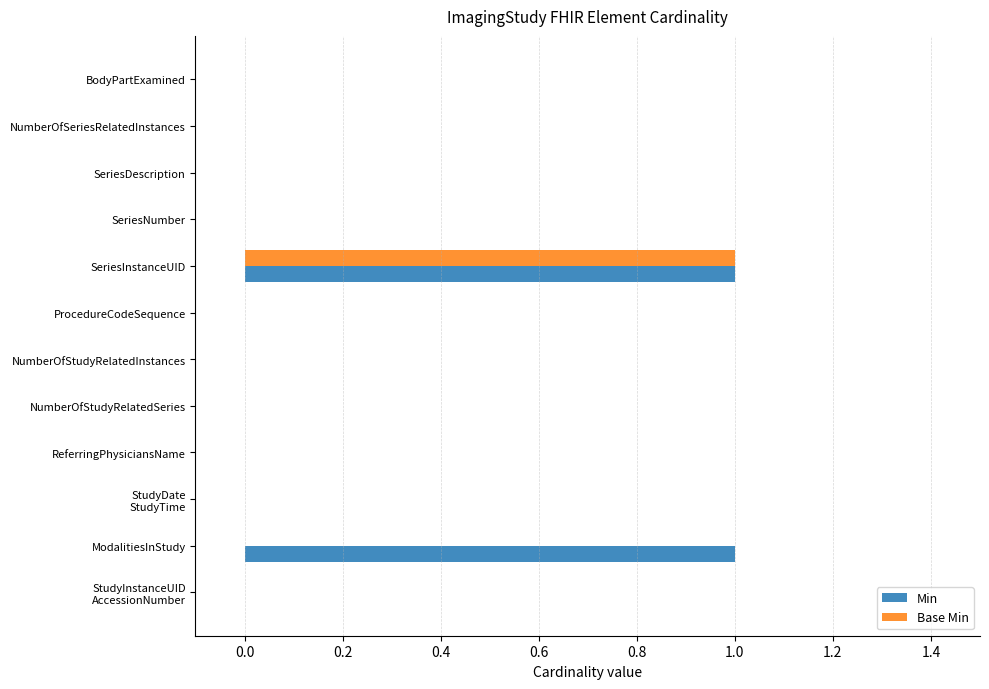

What is the maximum value for Base Min?

1